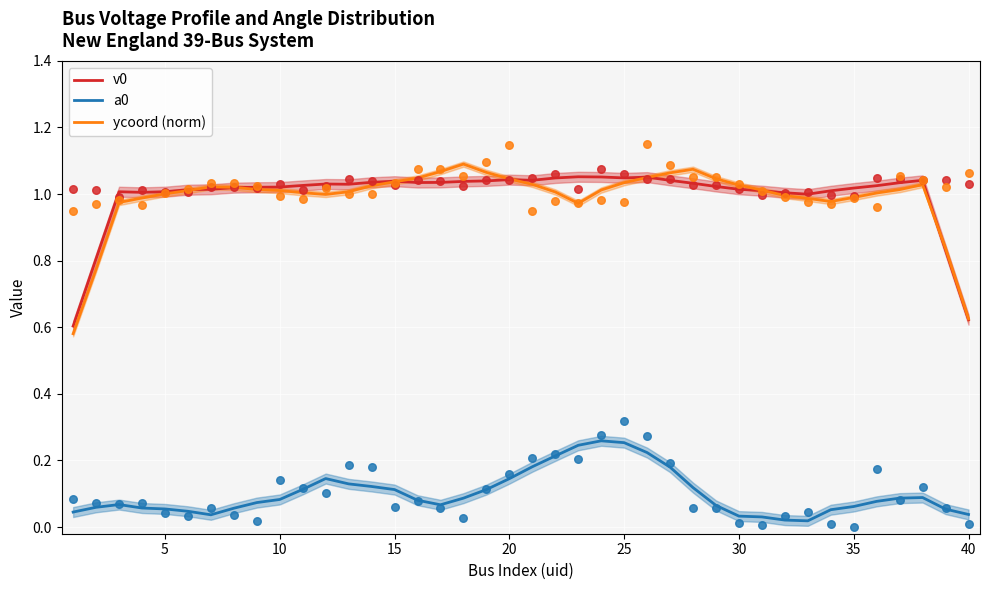

What are all the series names shown in the legend?

v0, a0, ycoord (norm)